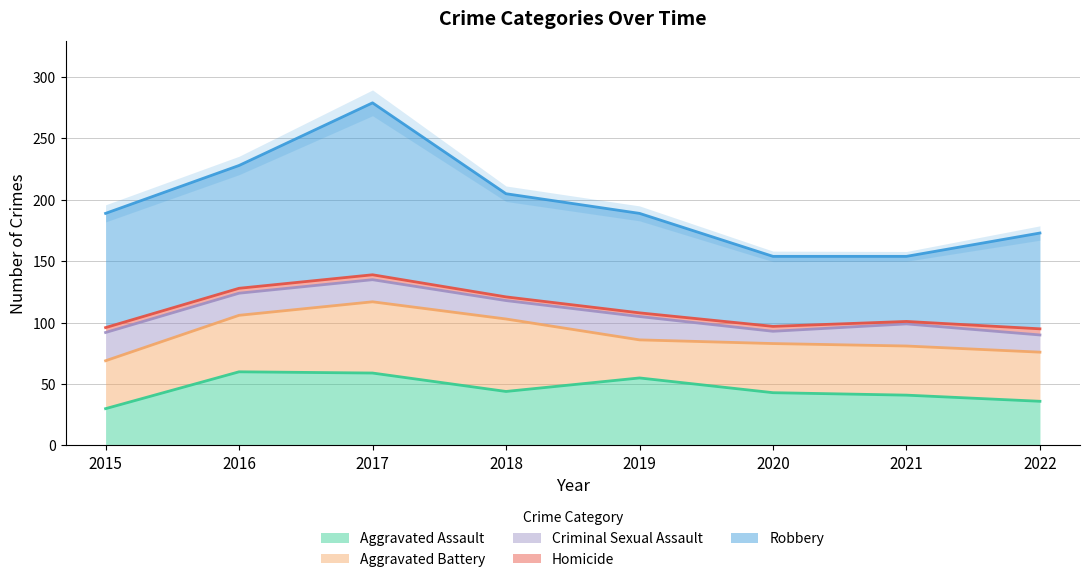

True or false: Aggravated Assault and Homicide intersect in this chart.

False